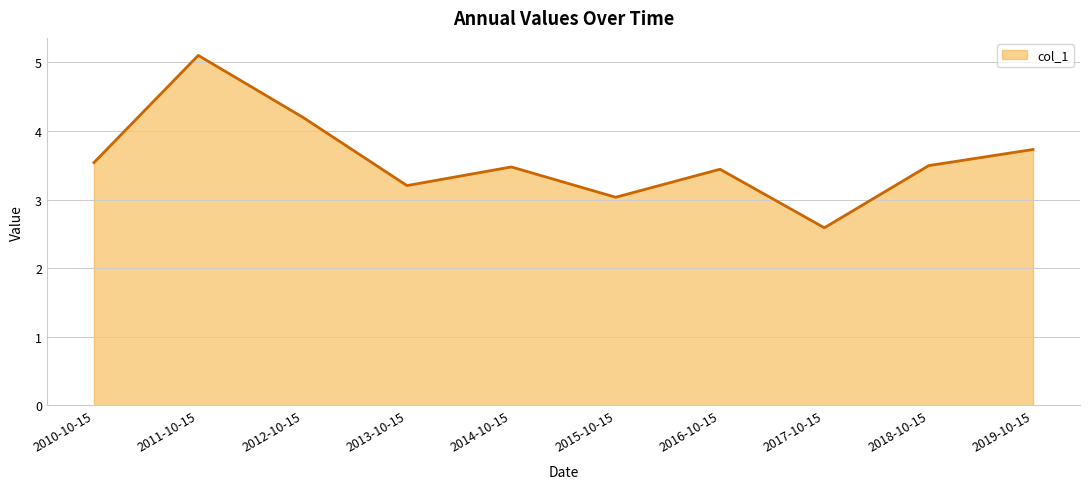

What is the change in value from 2015-10-15 to 2018-10-15?

+0.5